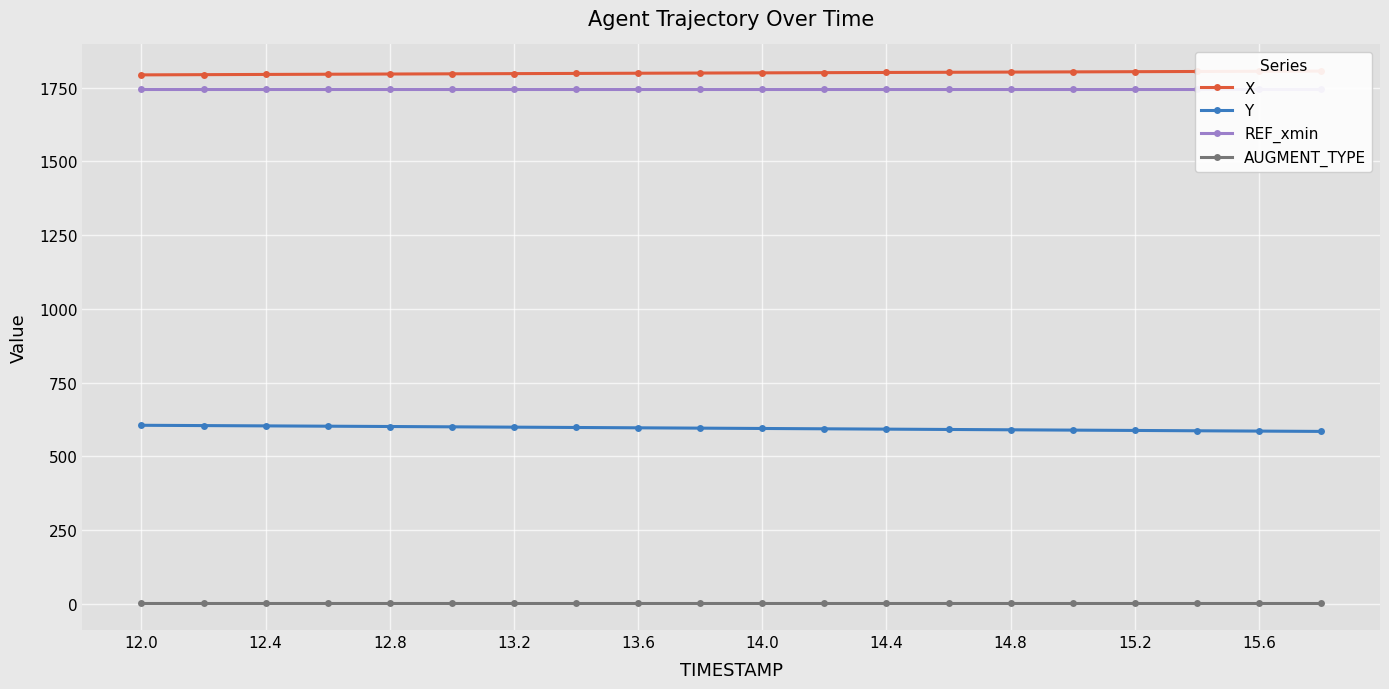

True or false: AUGMENT_TYPE has more than 2 interior local peaks.

False